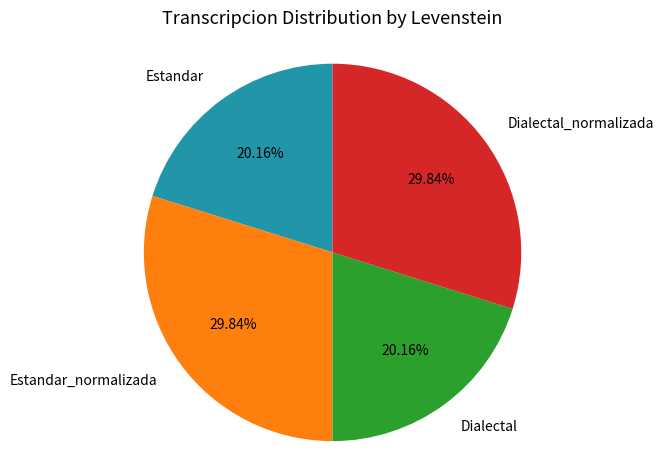

To the nearest percent, what percentage of the pie is Estandar?

20%